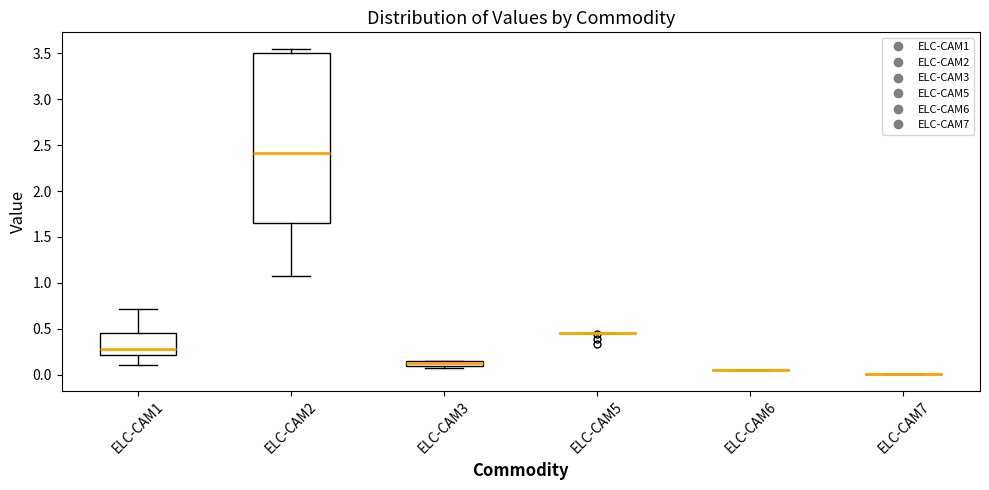

Where does the lower whisker of the box for ELC-CAM2 end on the y-axis? The values are not printed on the chart, so give them approximately, as read against the axis.

1.10